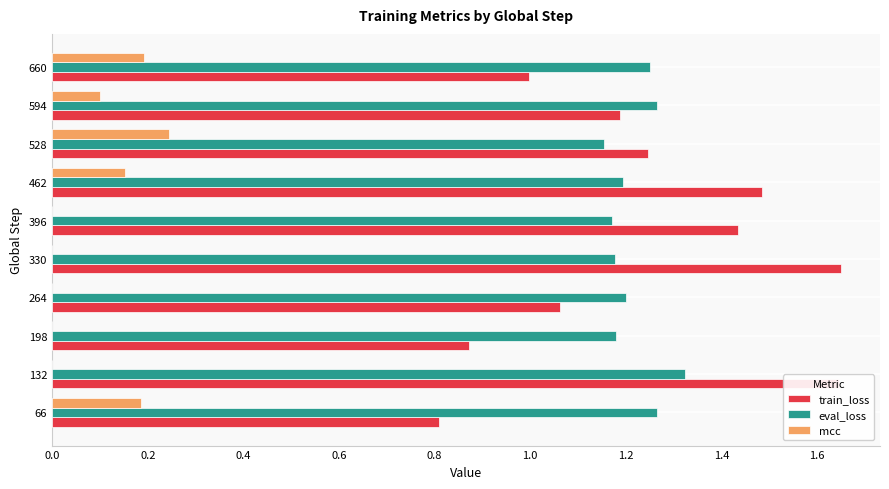

The value of mcc at 198 is 0.0. True or false?

True